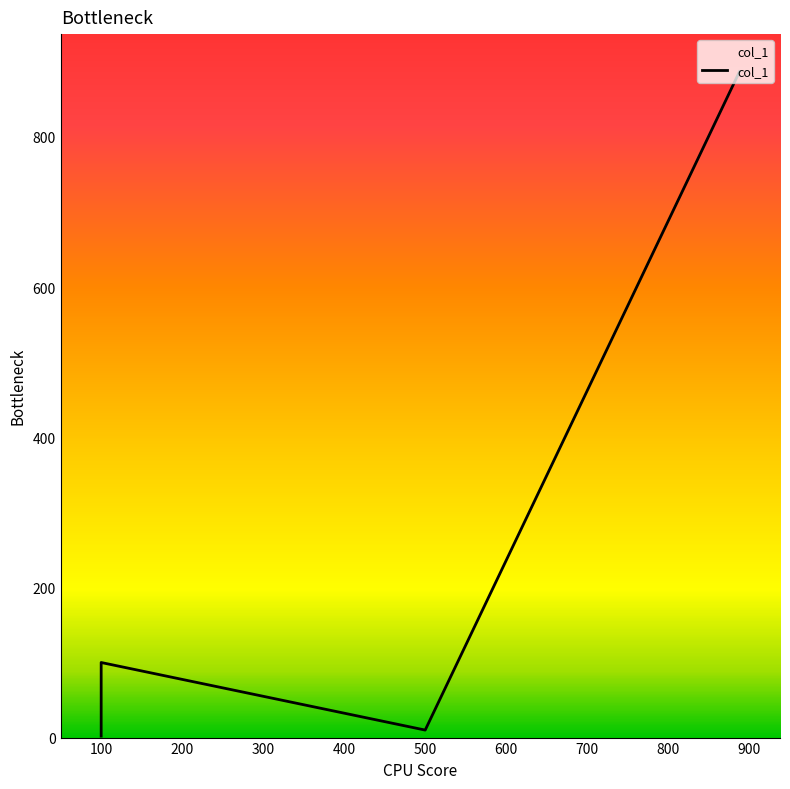

Which has a higher value, 300 or 0?

300